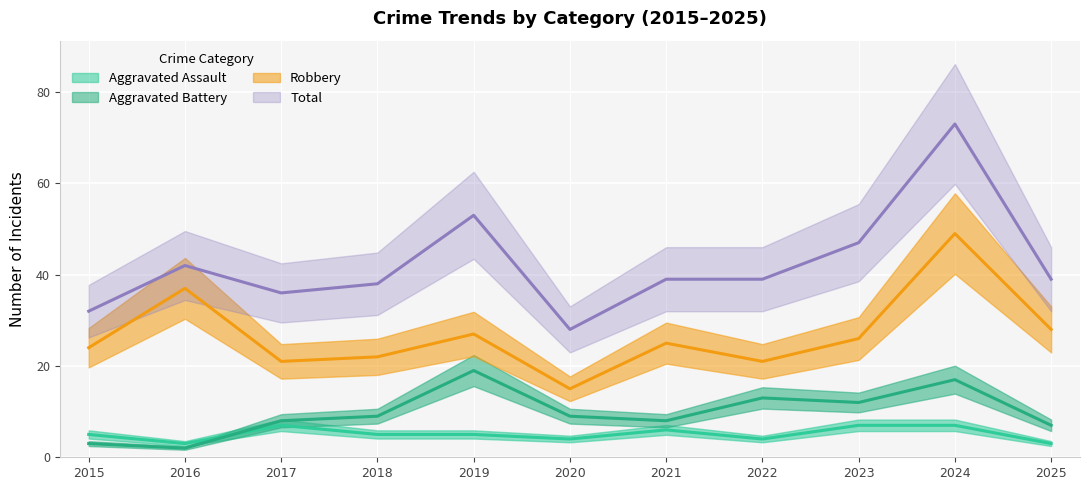

True or false: Total has a value of 27 at 2022.

False